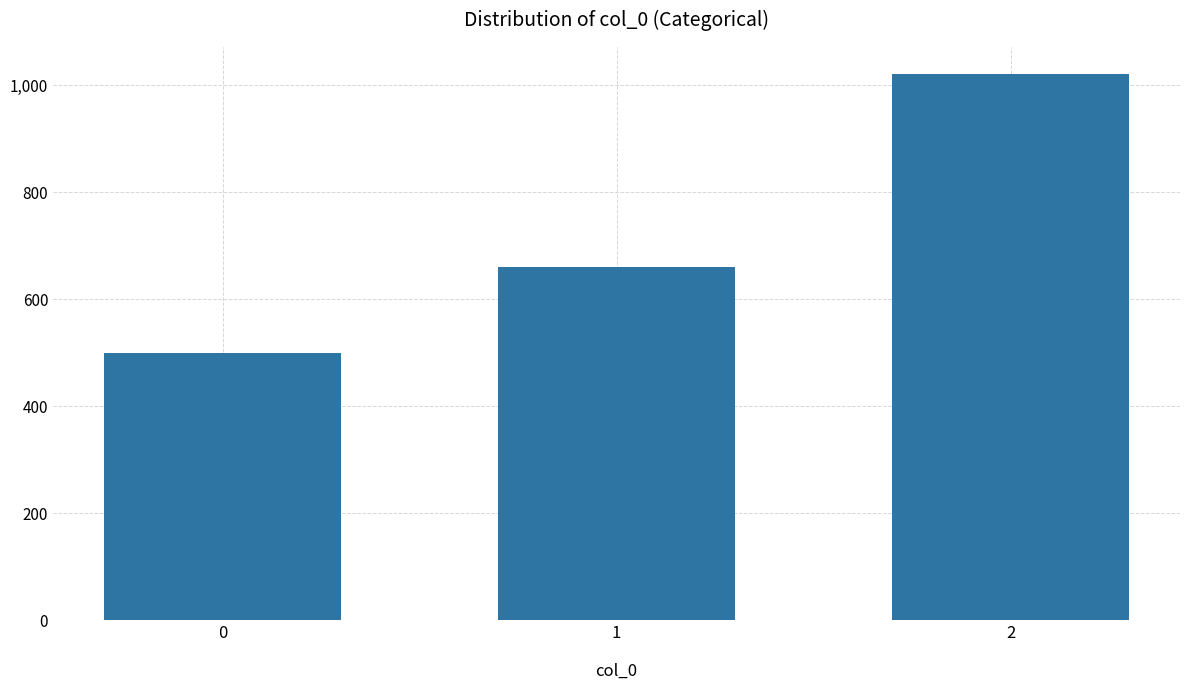

What is the sum of the values at 1 and 2?

1680